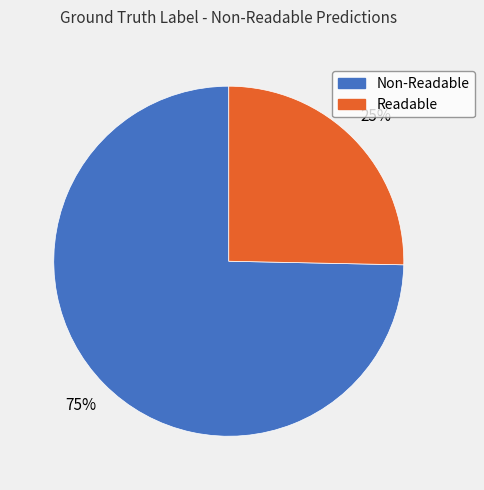

To the nearest percent, what percentage of the pie is Readable?

25%